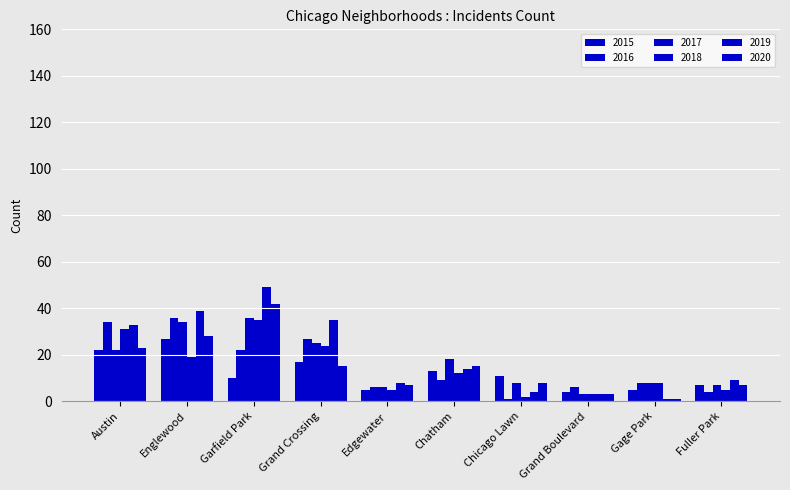

At how many categories does at least one series exceed 29?

4